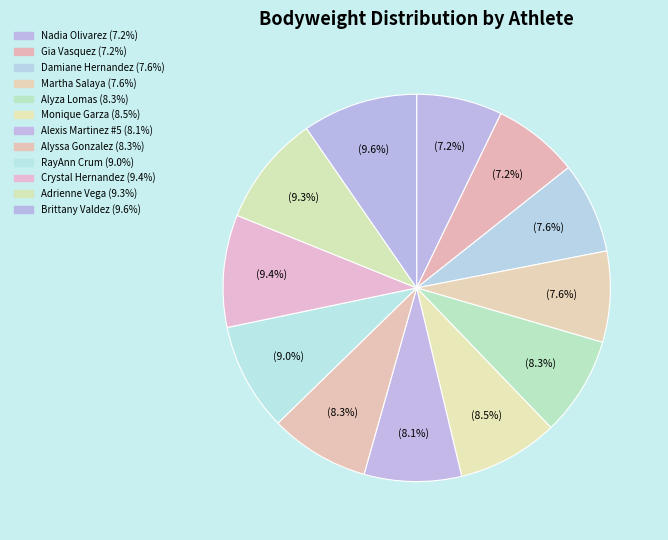

What percentage is the RayAnn Crum slice, to the nearest percent?

9%